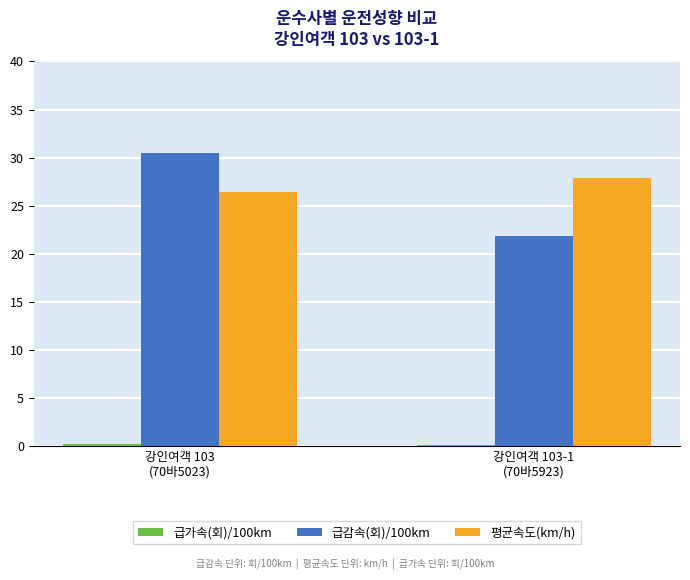

Count the number of categories in the chart.

2